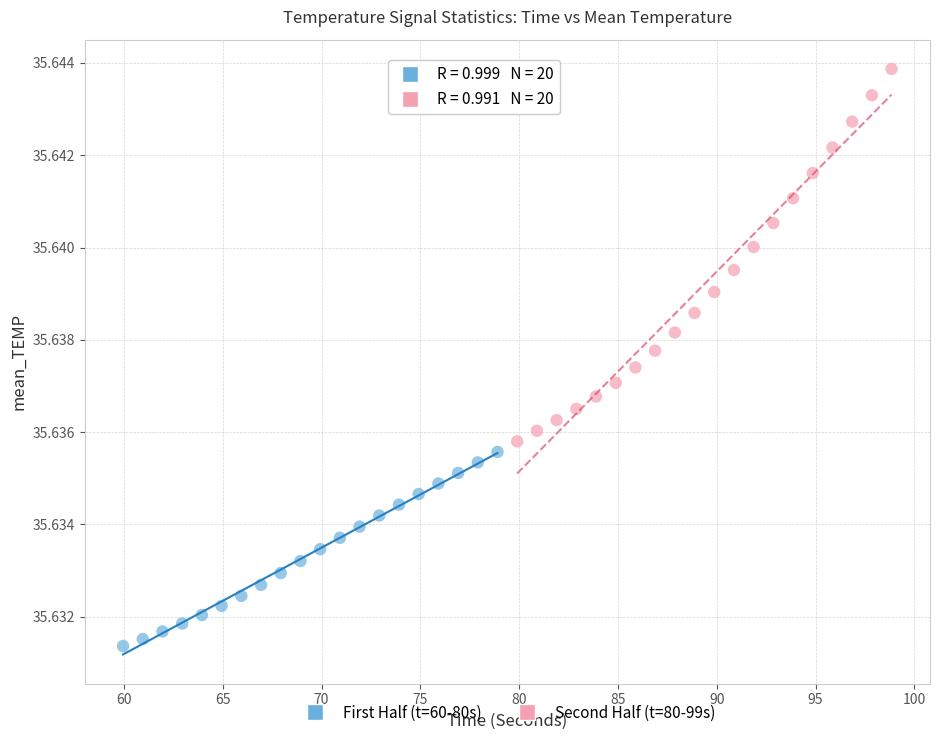

Which series has the largest Y range (max minus min)?

Second Half (t=80-99s)